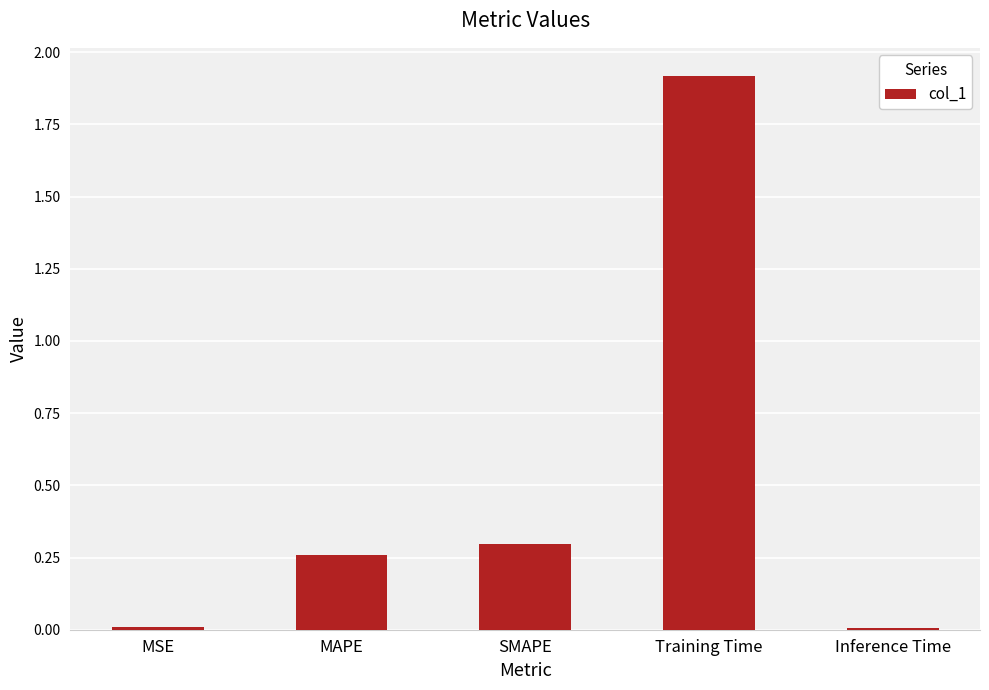

What is the sum of the values at Training Time and Inference Time?

1.9